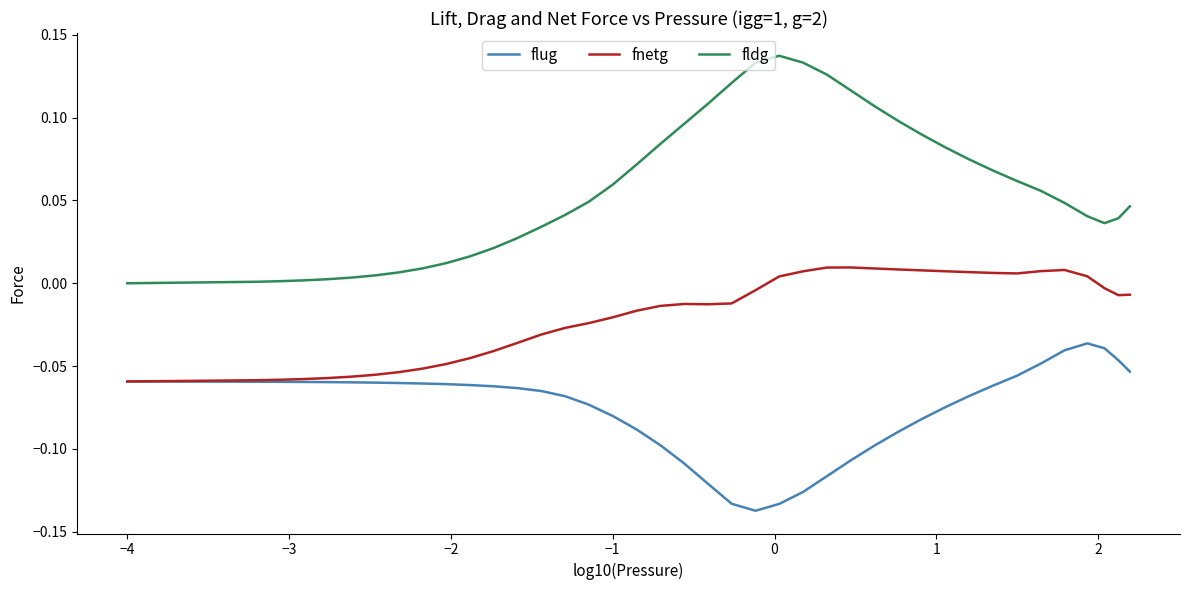

How many lines are shown in the chart?

3